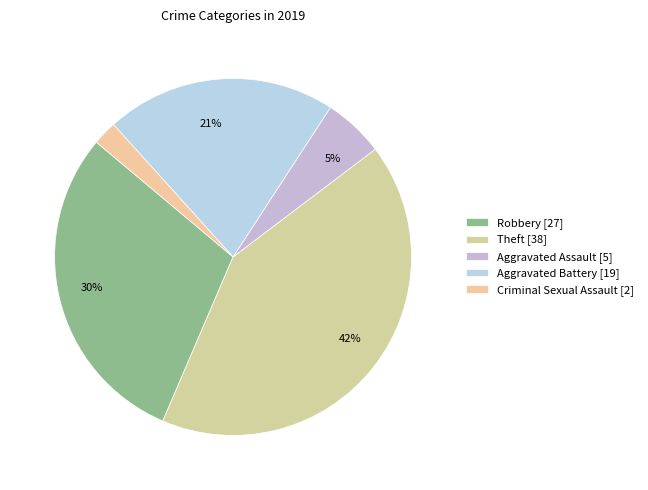

How many segments does this pie chart have?

5